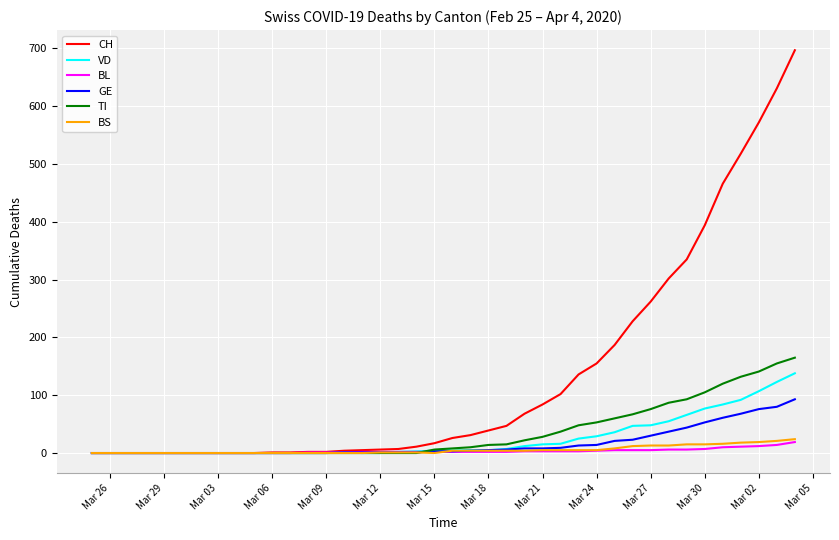

What is the maximum value shown in the chart?

697